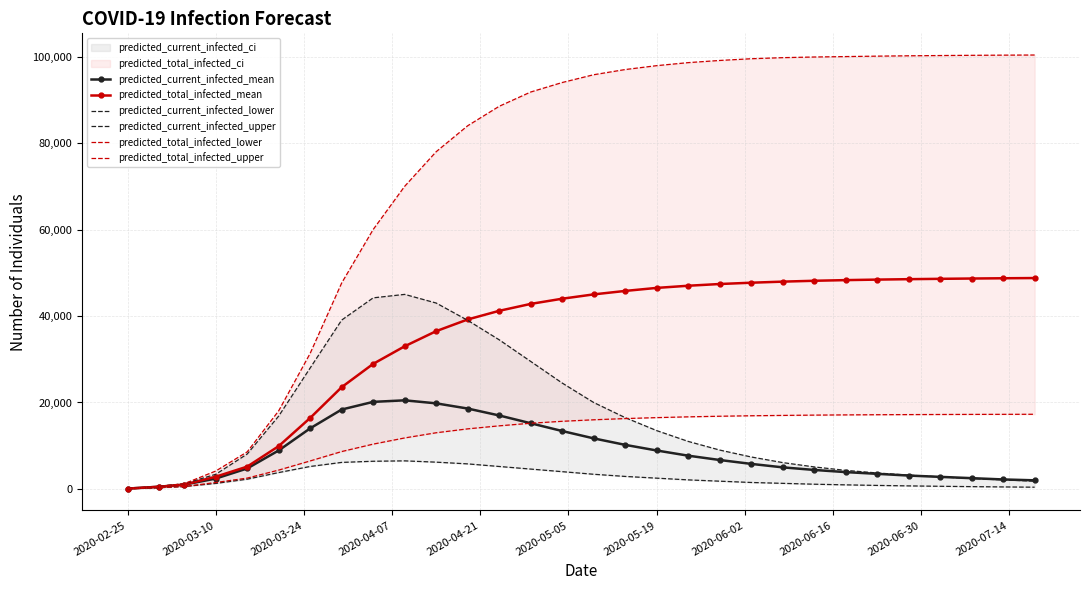

The value of predicted_total_infected_mean at 2020-05-19 is 46500. True or false?

True